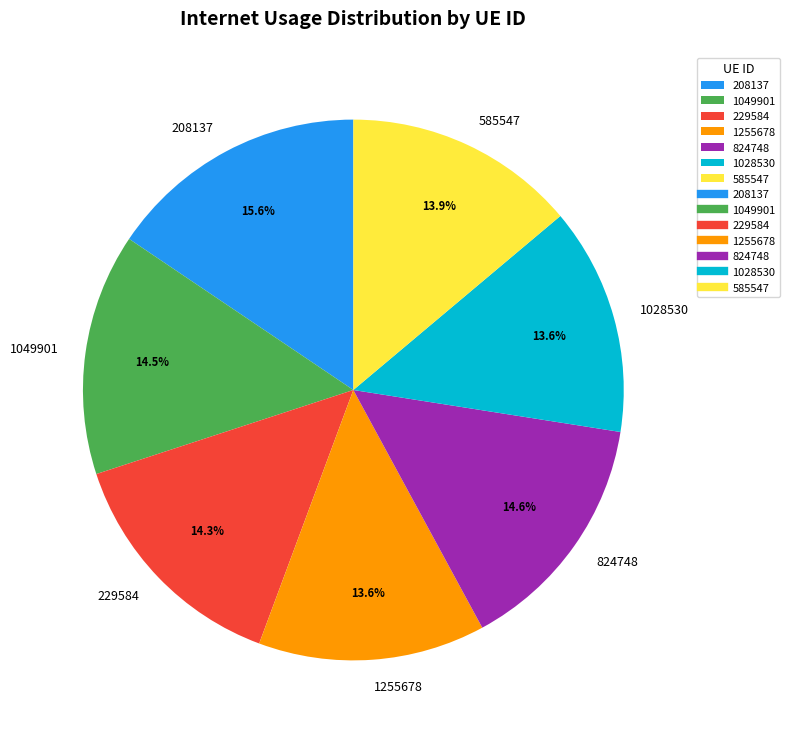

Is there a majority slice in this chart?

No